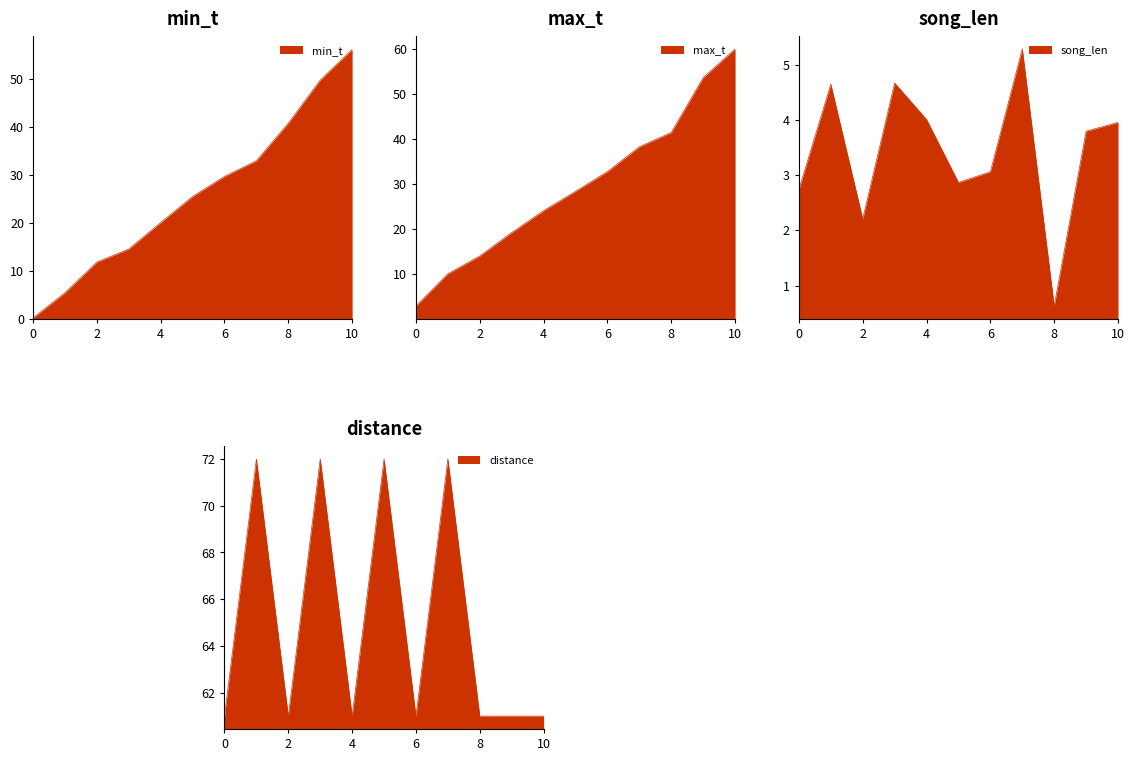

True or false: distance and song_len intersect in this chart.

False